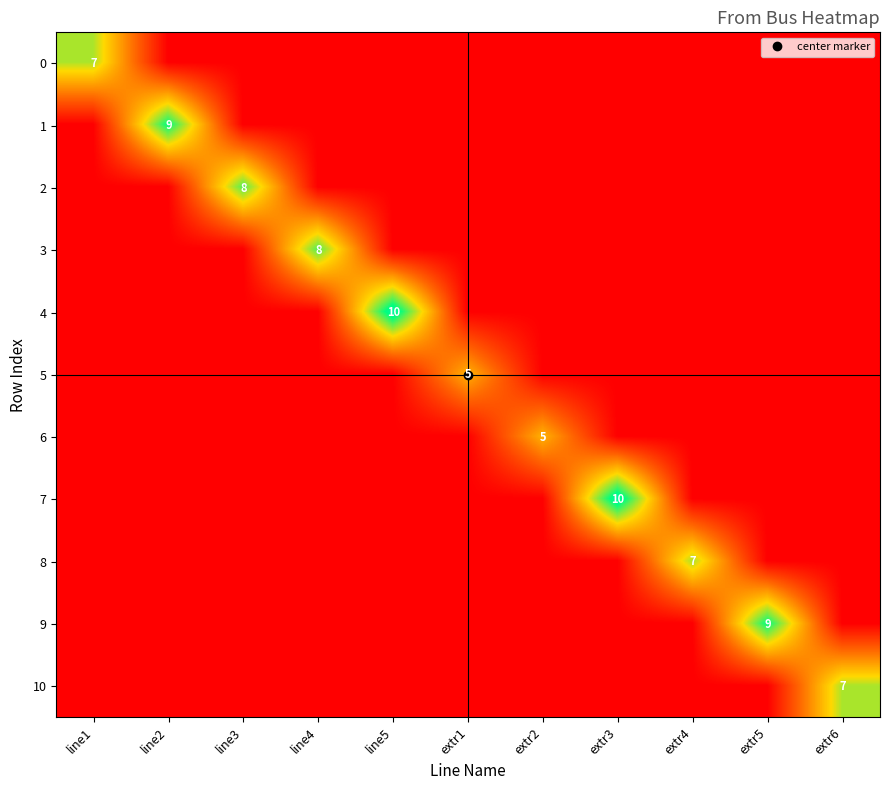

Between line3 and line5, which series saw the biggest shift?

4